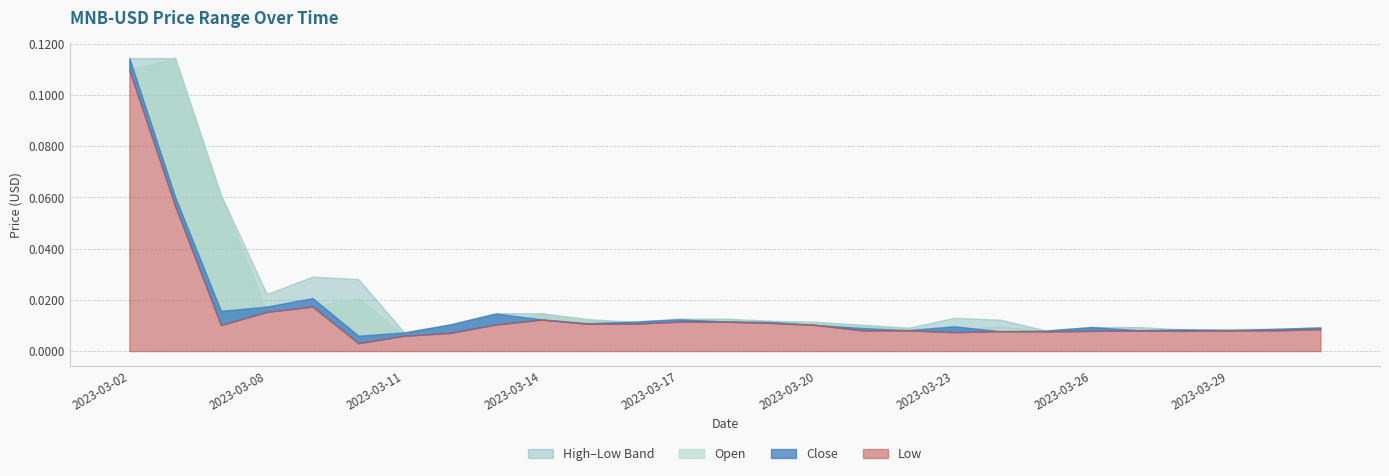

At which category does Low reach its first local valley?

2023-03-07